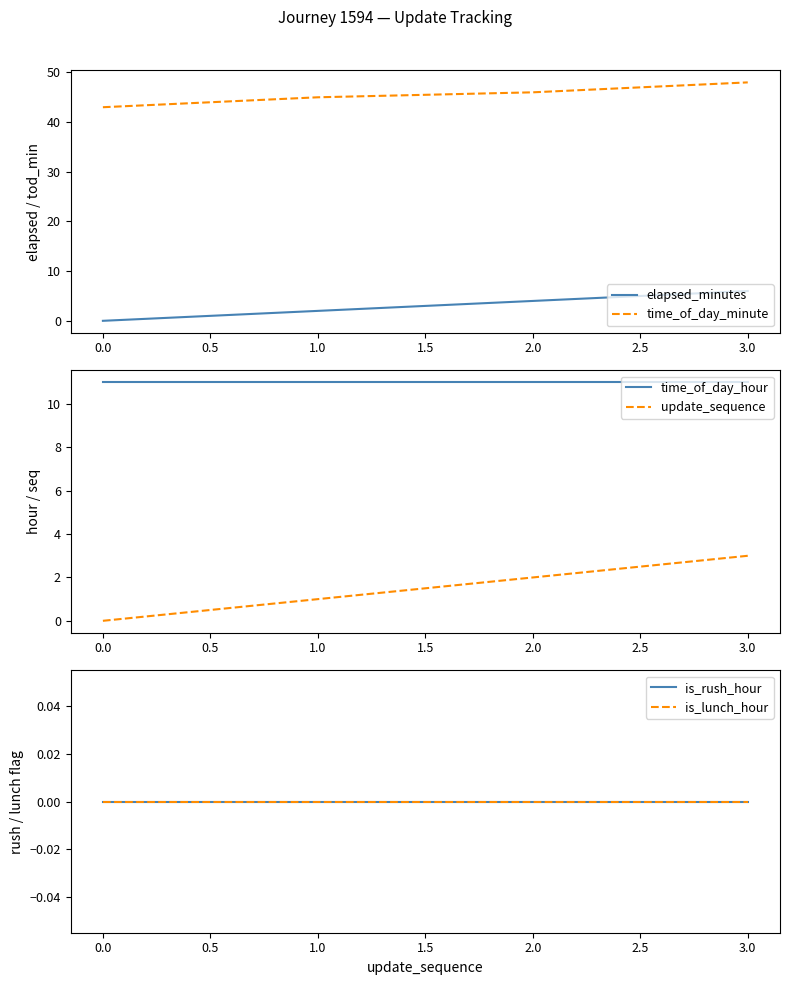

Reading left to right, list all the values displayed in this chart.

elapsed_minutes: 0	2	4	6
time_of_day_minute: 43	45	46	48
time_of_day_hour: 11	11	11	11
update_sequence: 0	1	2	3
is_rush_hour: 0	0	0	0
is_lunch_hour: 0	0	0	0